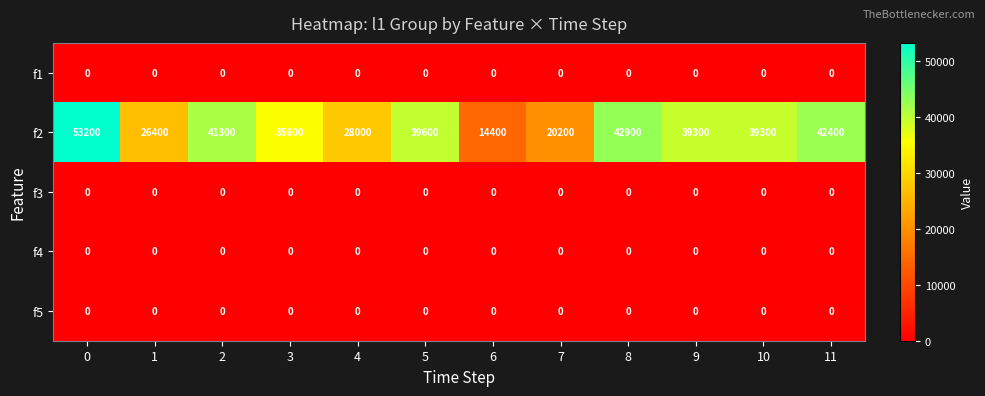

What is the greatest value displayed?

53200